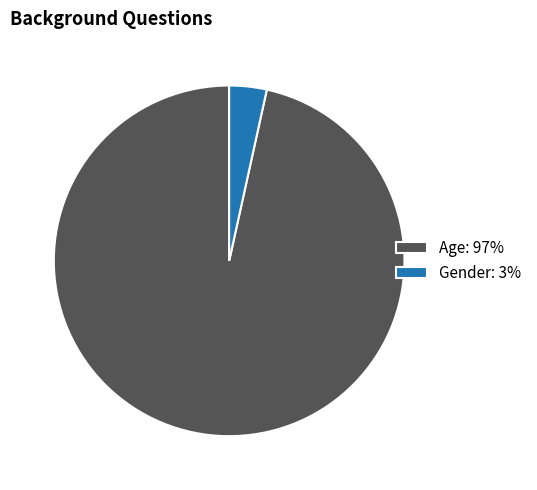

Count the number of slices in the pie.

2